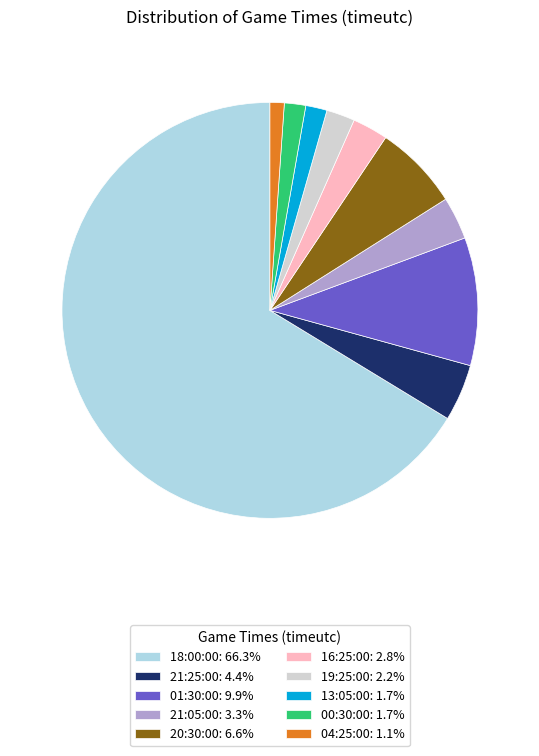

Is 18:00:00: 66.3% the majority of the pie?

Yes